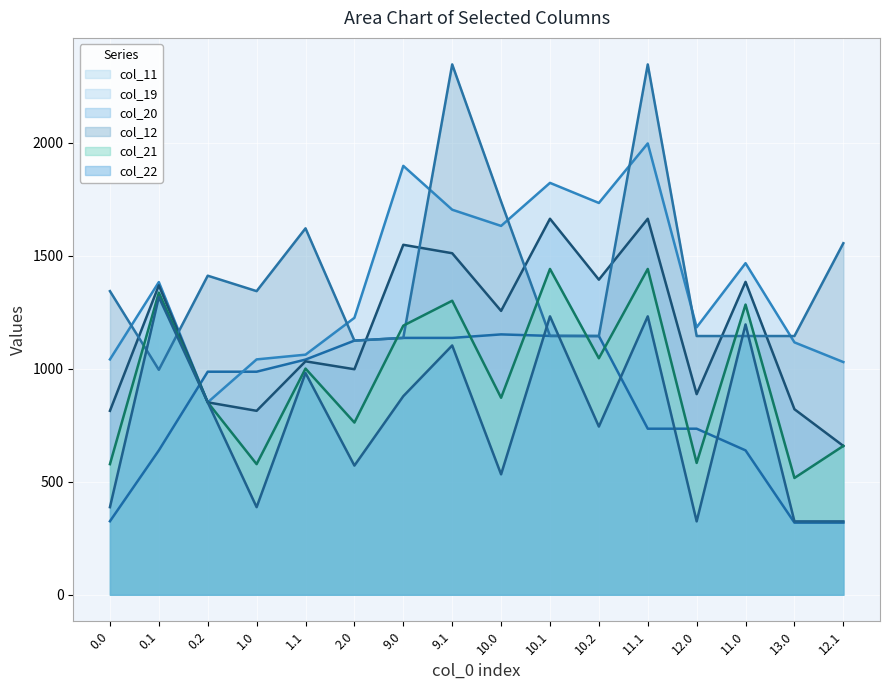

Which has a higher value, 10.1 or 0.2?

10.1